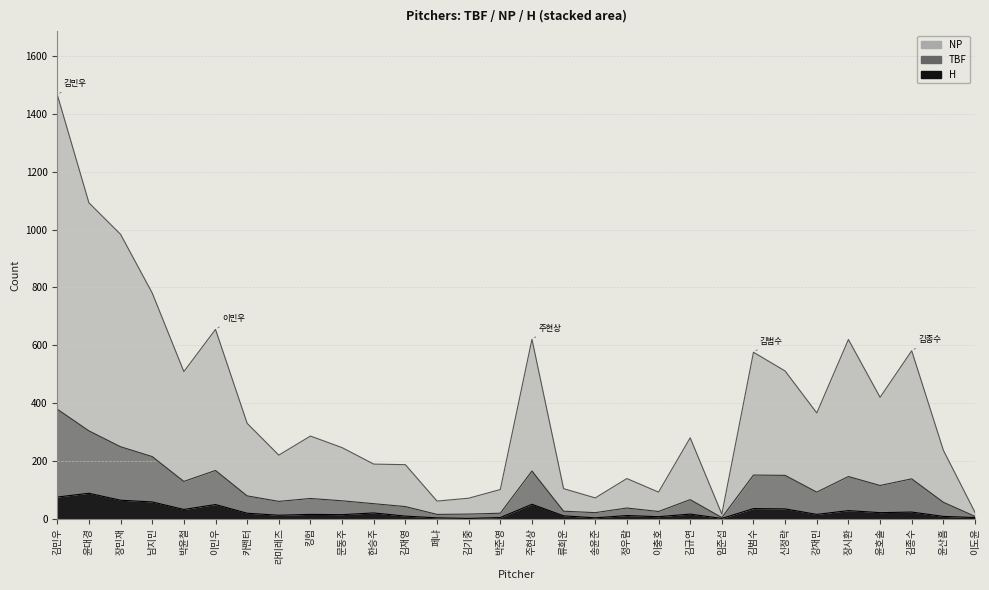

Where is the first local minimum for H?

박윤철